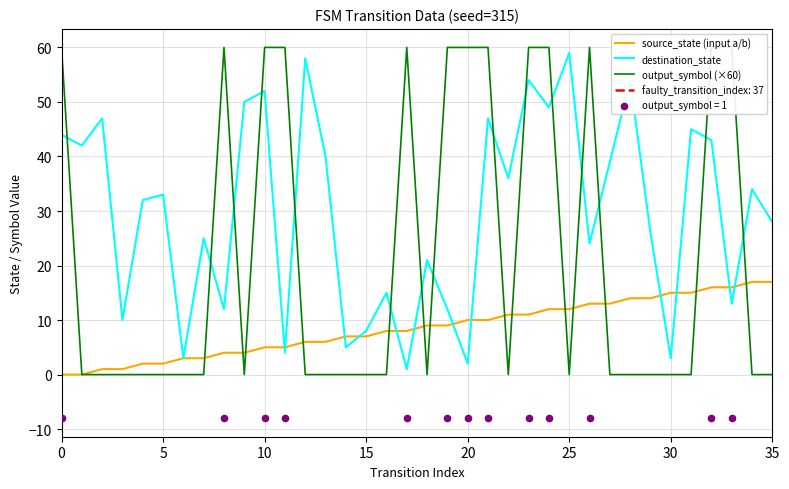

Which series reaches the maximum Y coordinate?

output_symbol (×60)